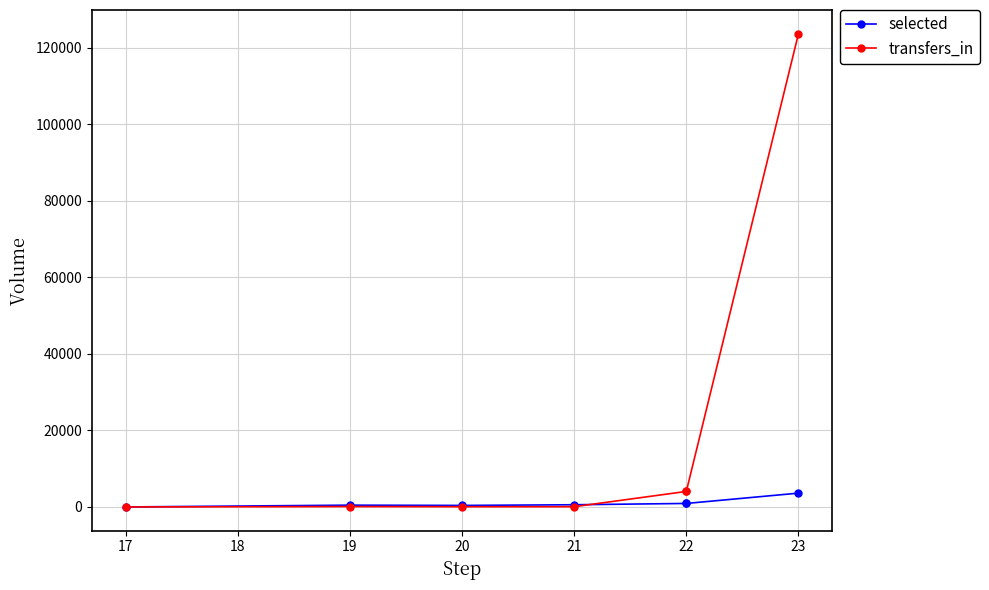

How many categories are shown in the chart?

7